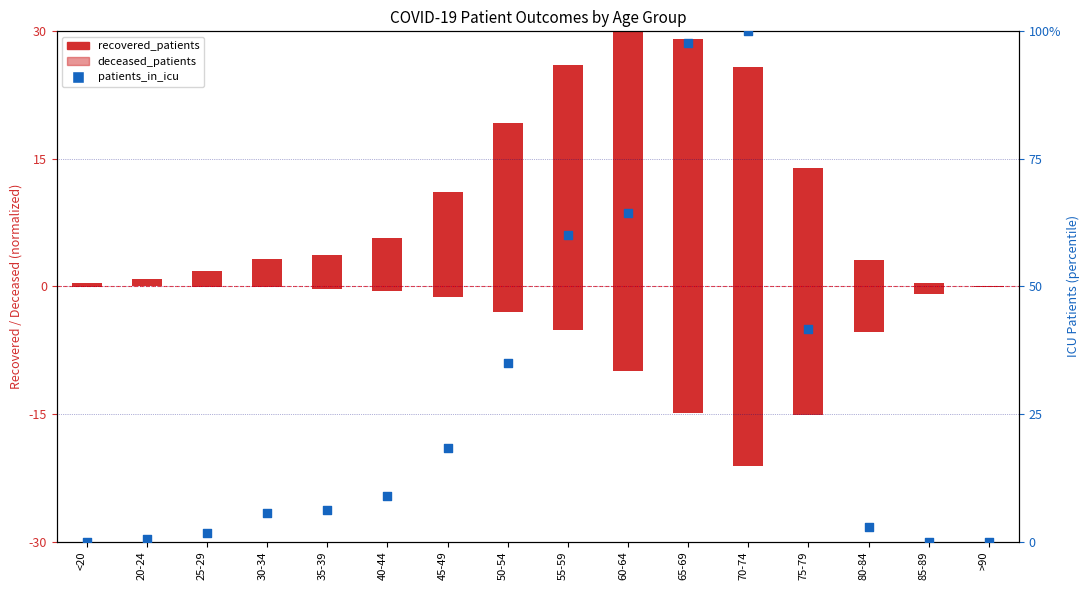

At which category is the sum across all series the highest?

65-69